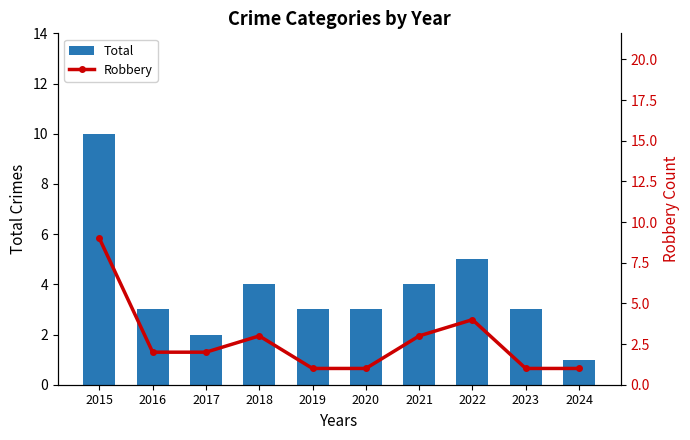

What is the total value across all series at 2022?

9